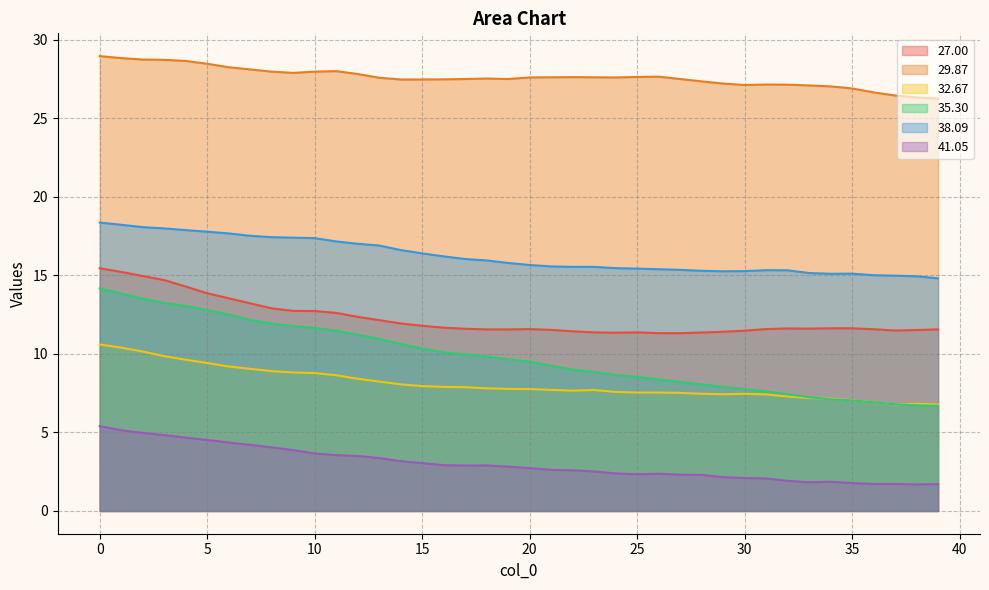

True or false: 41.05 has a value of 1.0 at 37.

False